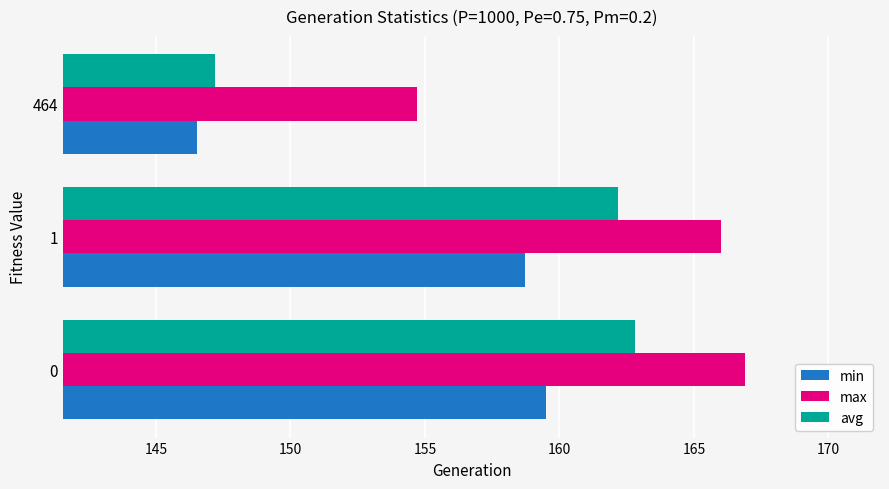

Which series has the largest total across all categories?

max